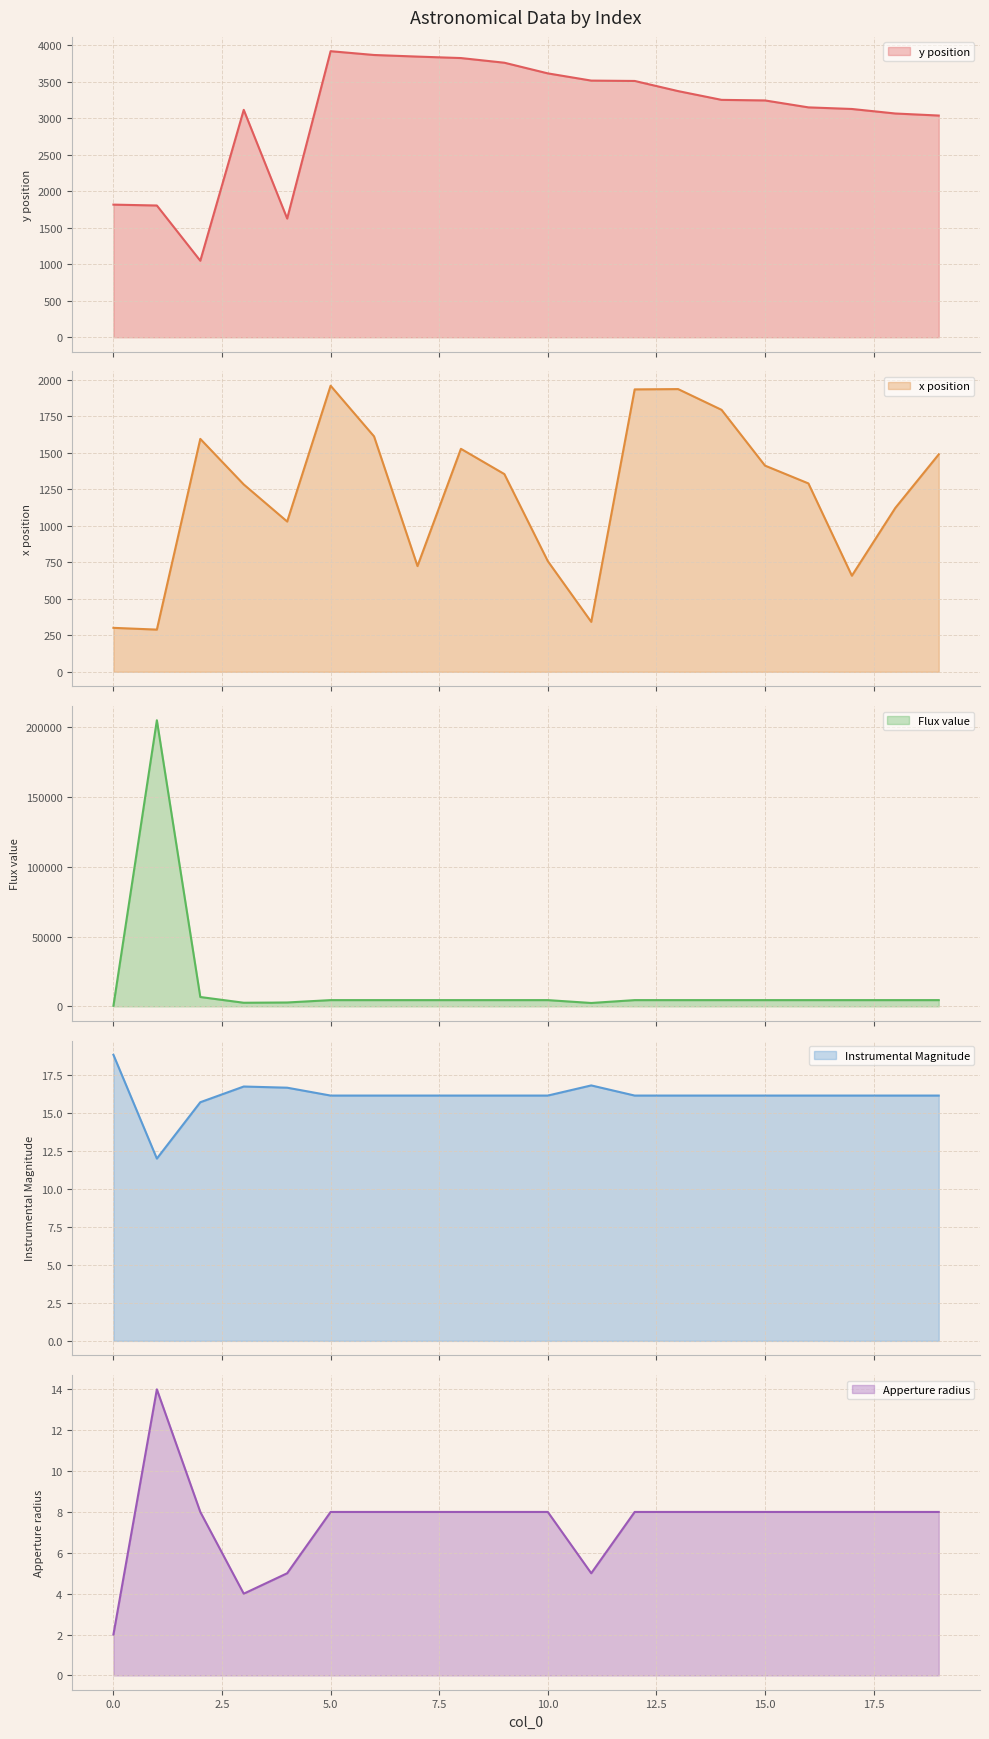

How many distinct data groups are displayed?

5